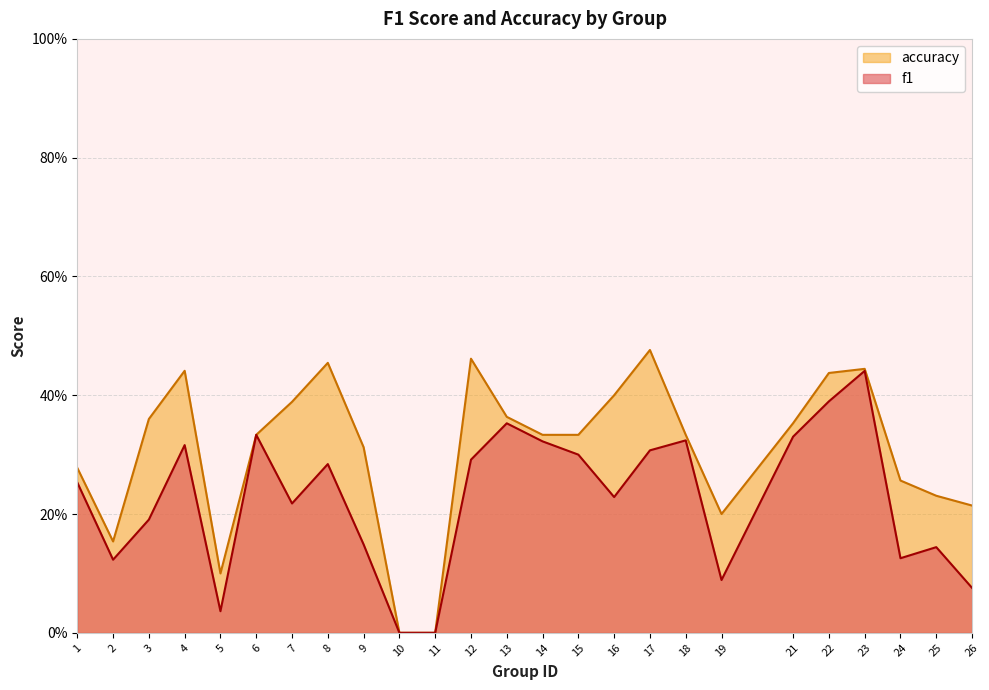

True or false: f1 and accuracy cross at least once.

False